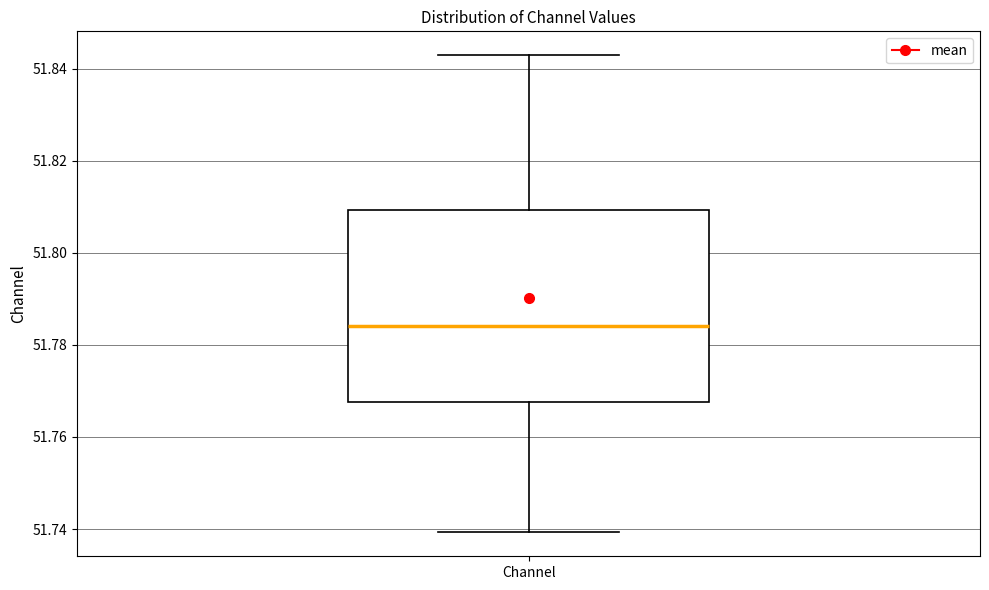

Read this box plot against the y-axis: the position of the median line, the range covered by the box, and the ends of both whiskers. The values are not printed on the chart, so give them approximately, as read against the axis.

median 51.784, box 51.768 to 51.810, whiskers 51.740 to 51.842